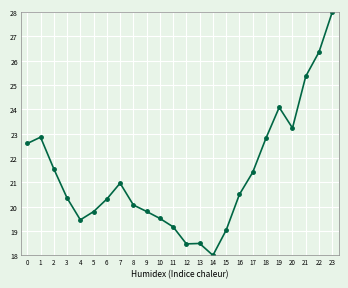

Is it true that the value at 11 is 19.2?

True